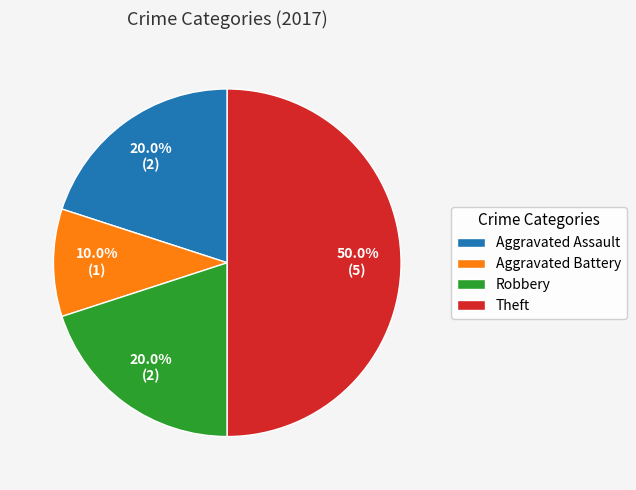

How many slices are in this pie chart?

4